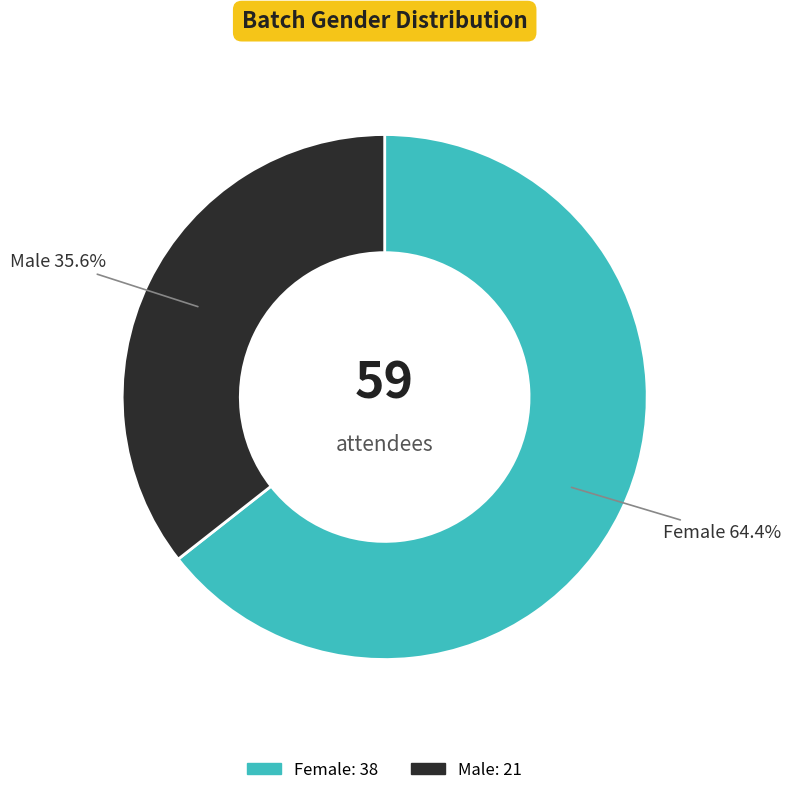

What is the largest slice in the pie chart?

Female